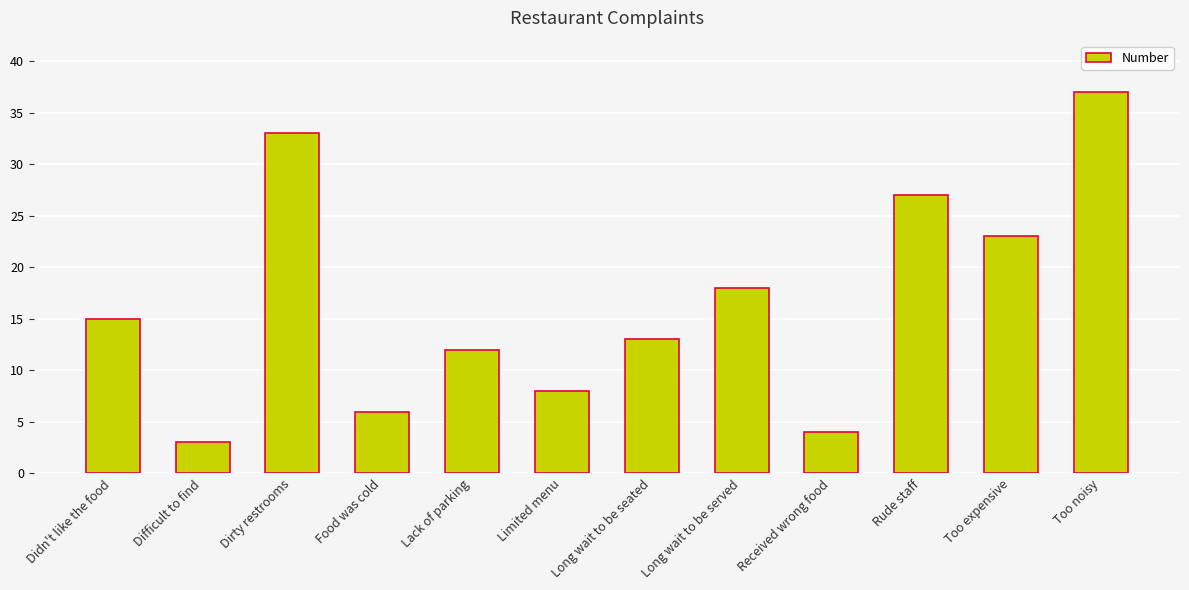

Reading right to left, list all the values displayed in this chart.

37	23	27	4	18	13	8	12	6	33	3	15